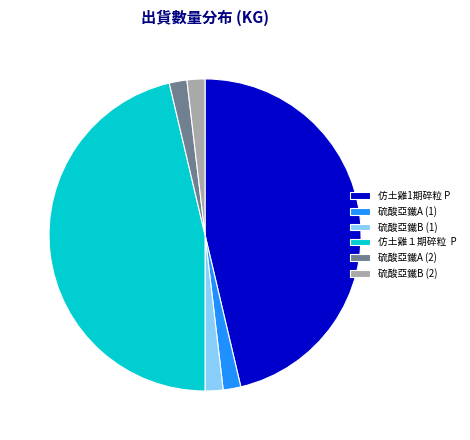

Between 仿土雞１期碎粒 P and 硫酸亞鐵B (2), which is larger?

仿土雞１期碎粒 P